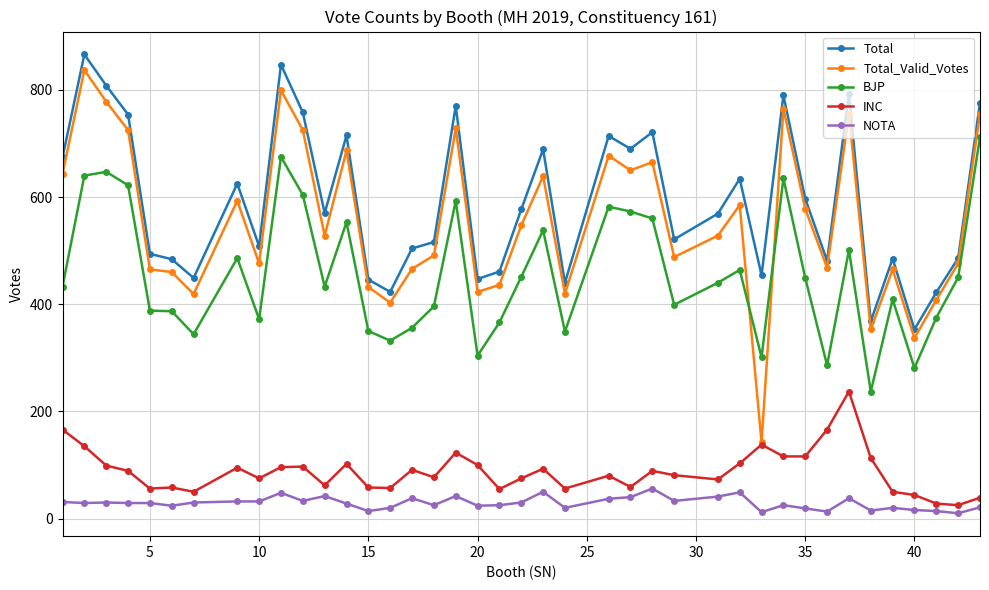

Does the chart display data point markers on the line(s)?

Yes